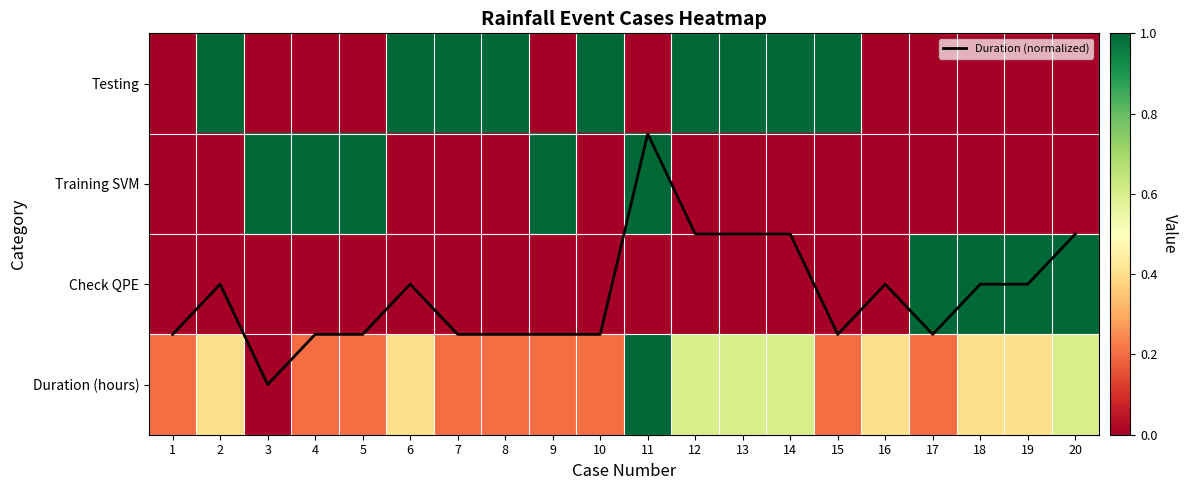

At which label does Testing reach its peak?

2